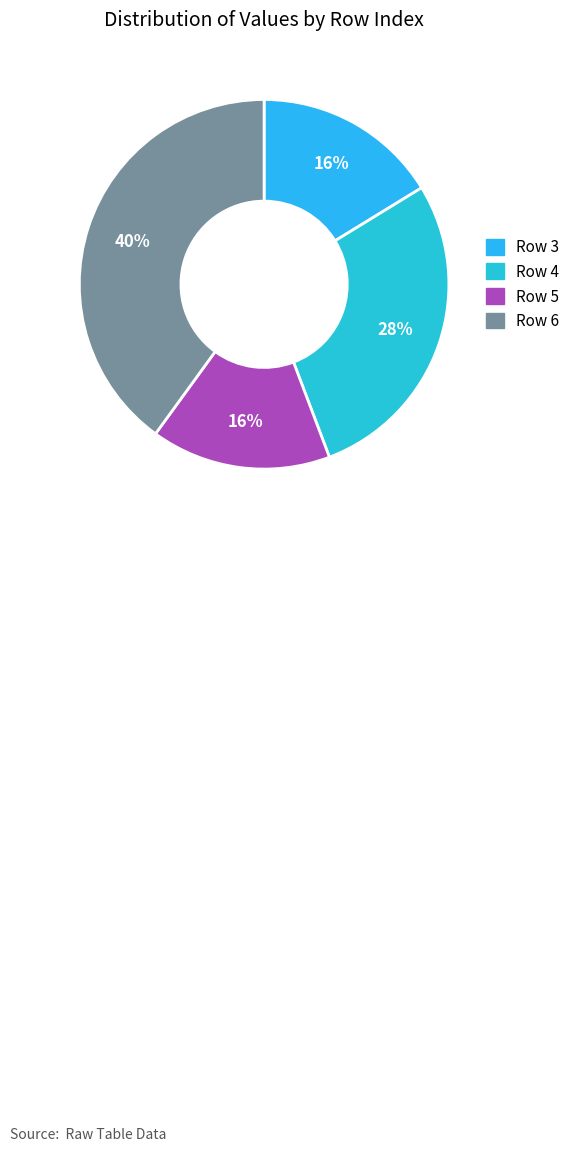

Which slice is the smallest?

5